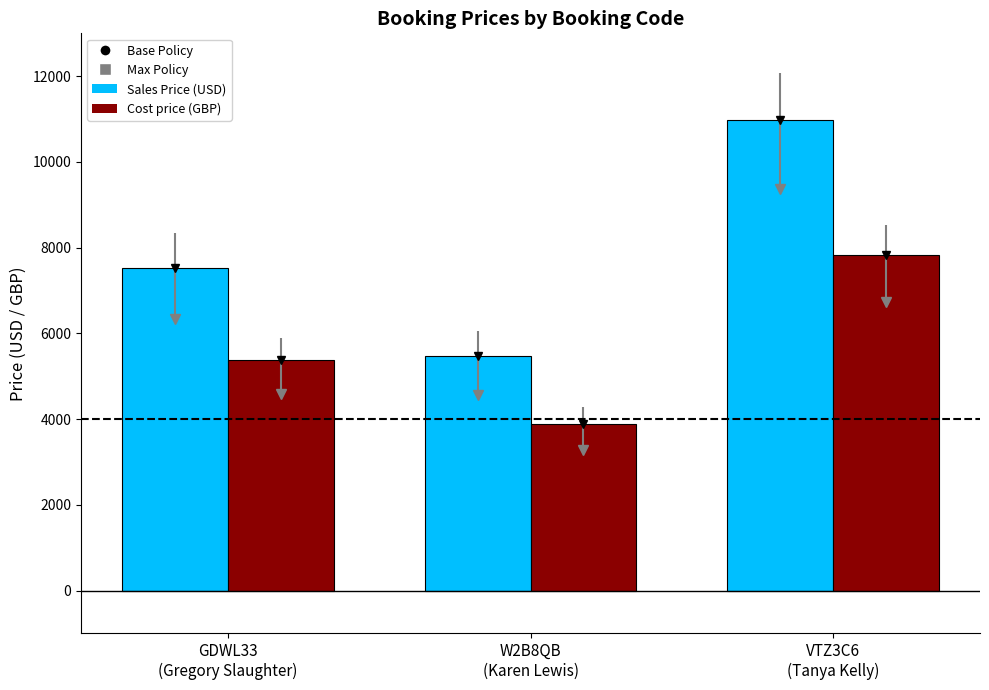

What is the spread (max minus min) of values at GDWL33
(Gregory Slaughter)?

2152.8